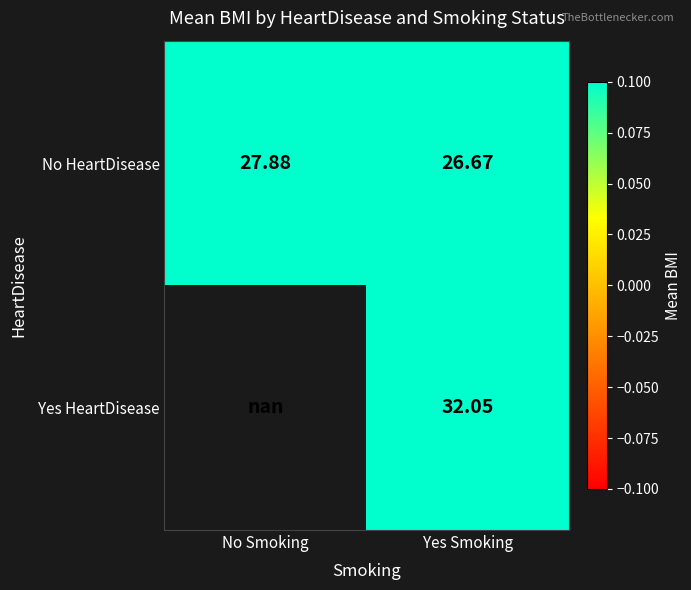

At which category does the chart reach its peak across all series?

Yes Smoking